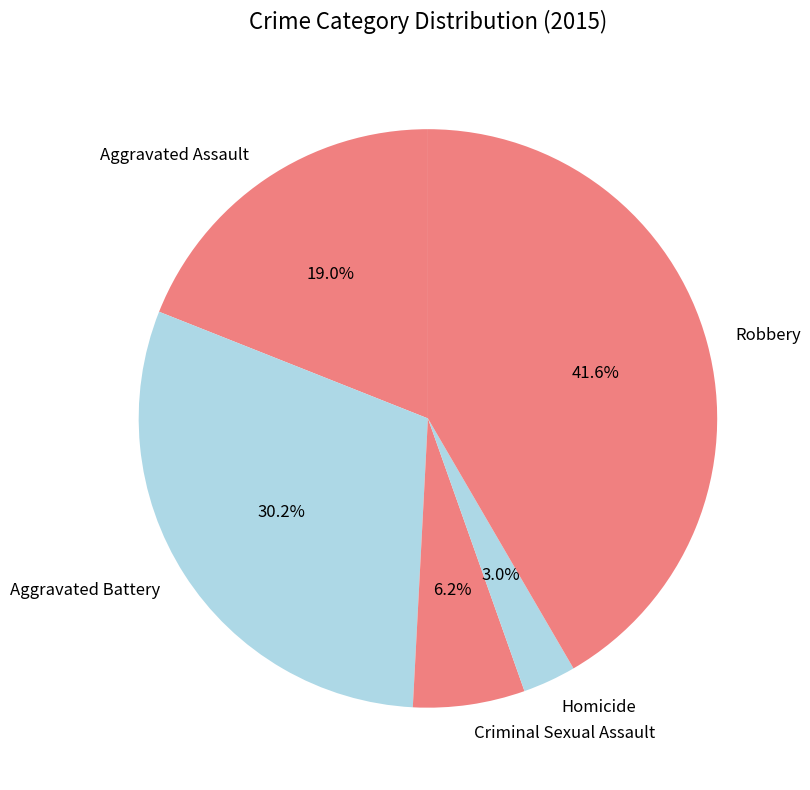

Rank the categories by value from highest to lowest.

Robbery, Aggravated Battery, Aggravated Assault, Criminal Sexual Assault, Homicide